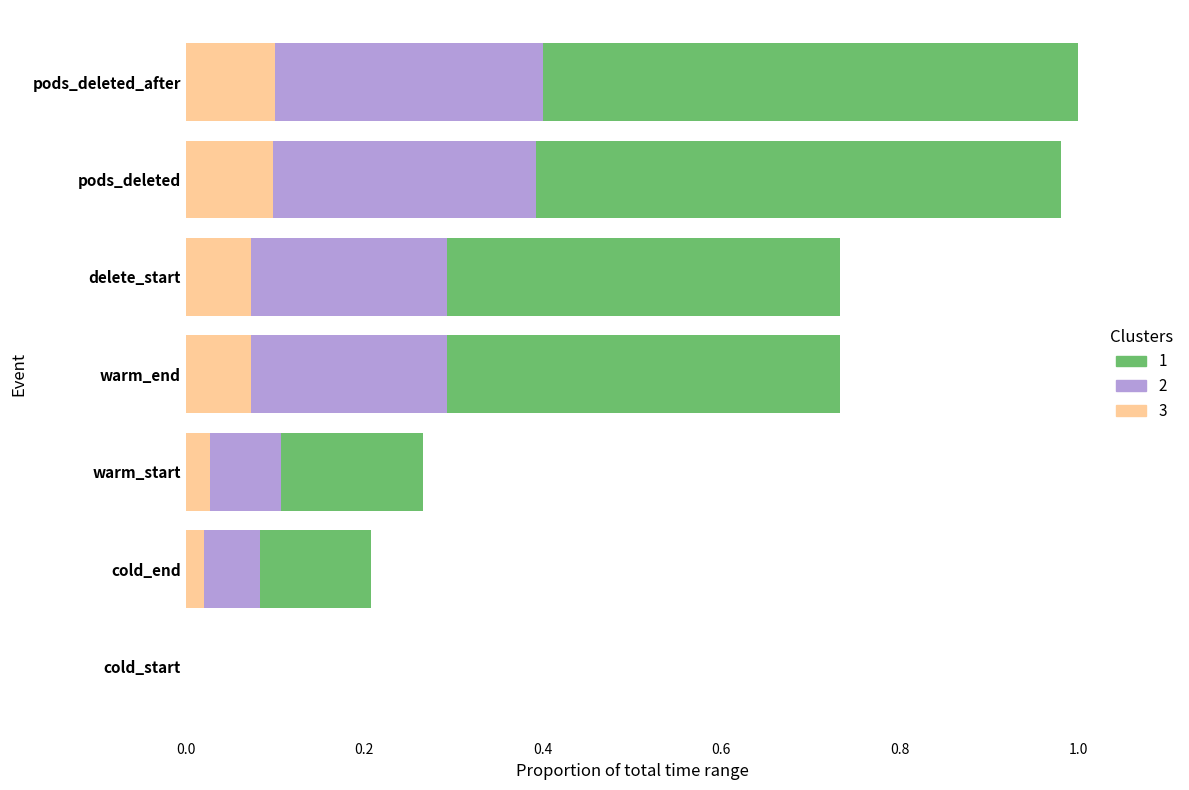

The 3 series shows 0.0 at pods_deleted_after. True or false?

False